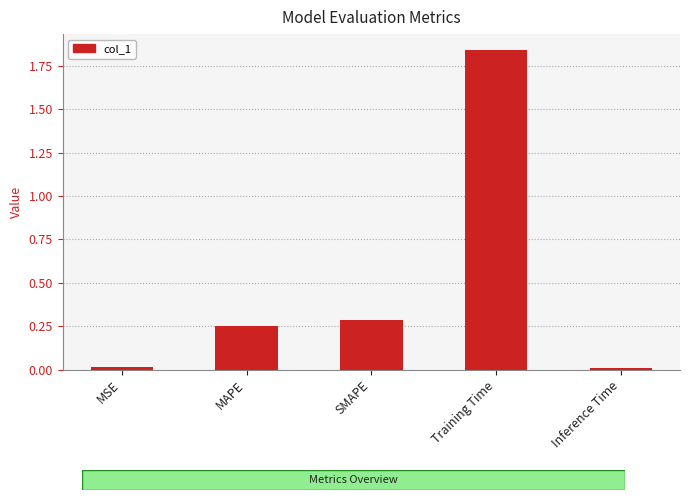

Are the bars horizontal?

No